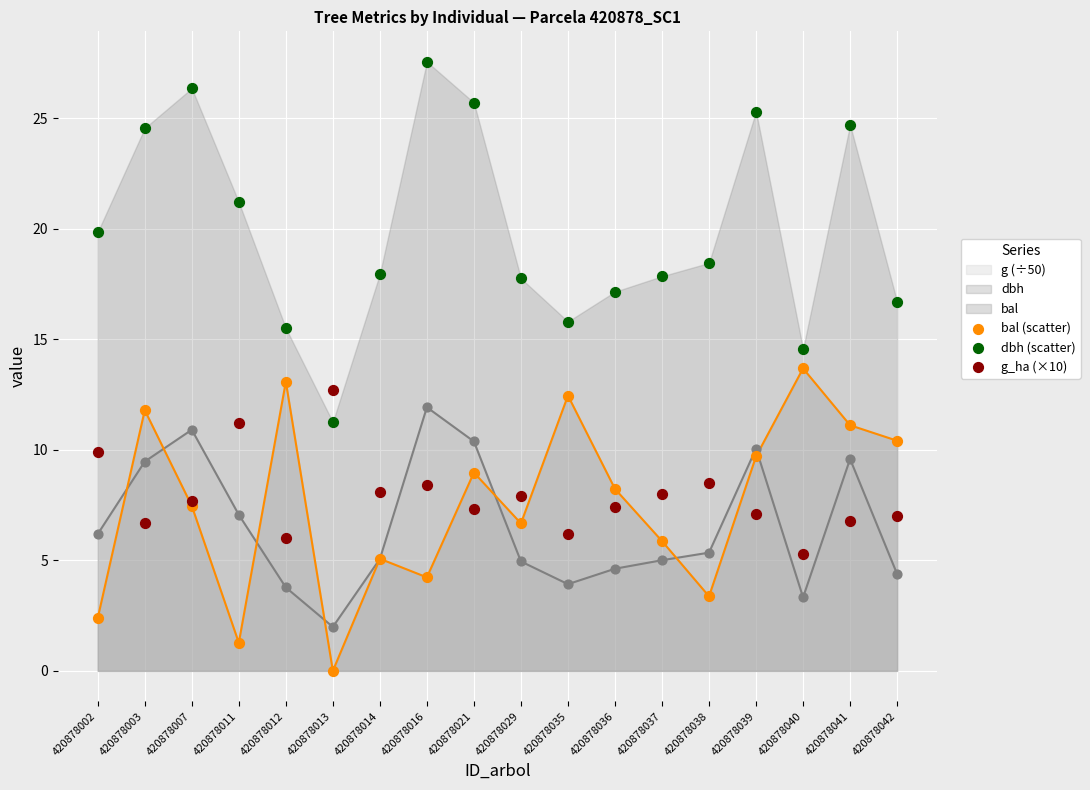

Which series reaches the minimum Y coordinate?

bal (scatter)